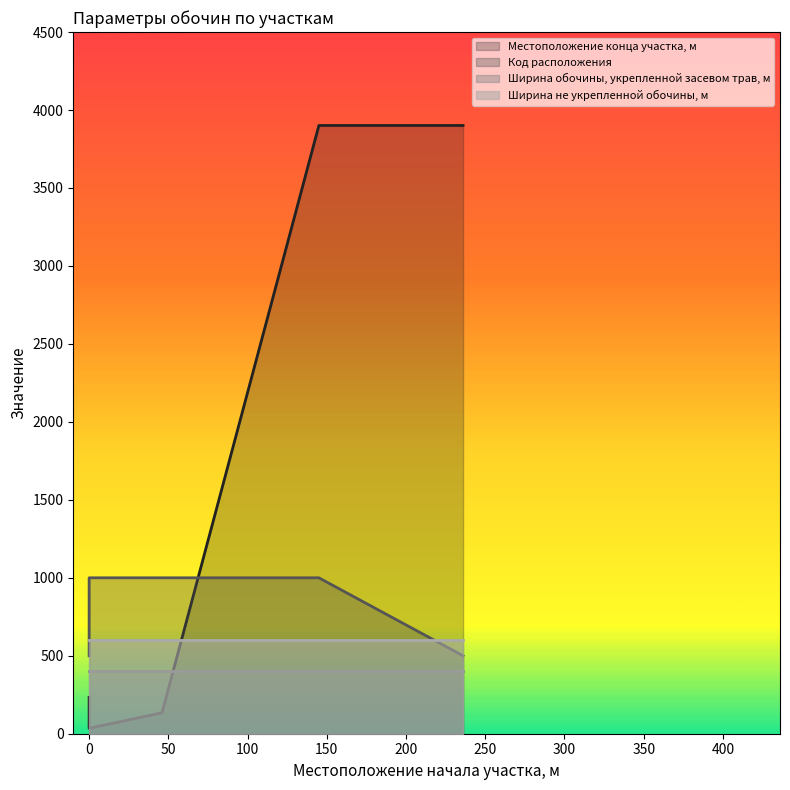

How many times do Местоположение конца участка, м and Код расположения cross each other?

1